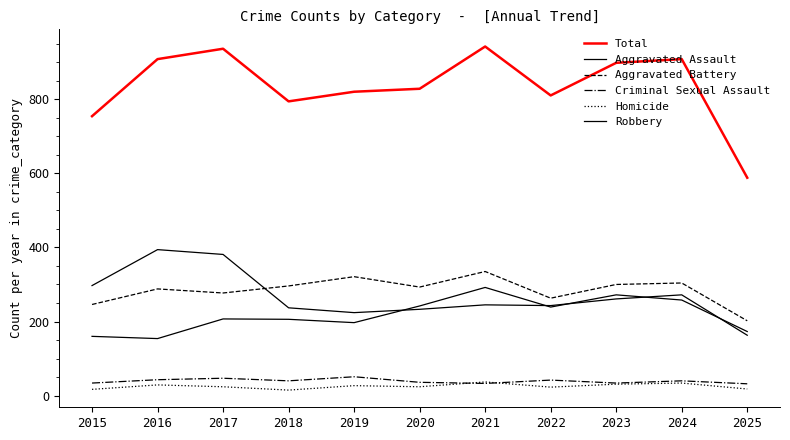

The value of Robbery at 2015 is 391. True or false?

False